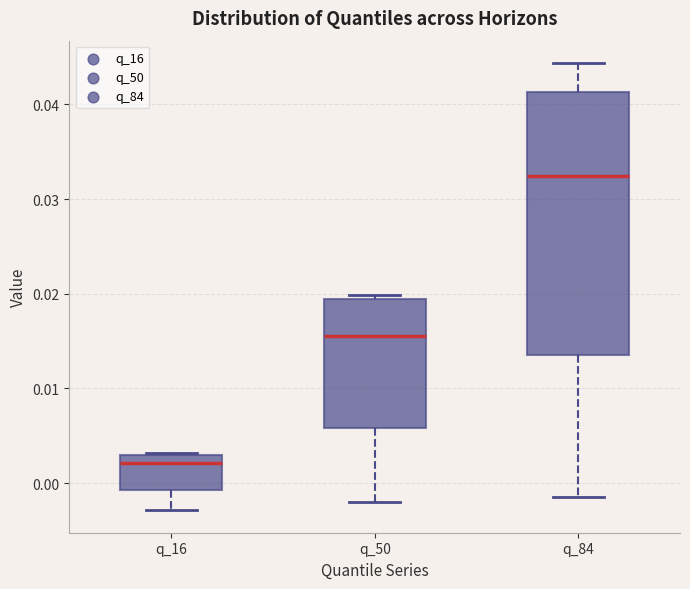

Where is the lower edge of the box for q_50 on the y-axis? The values are not printed on the chart, so give them approximately, as read against the axis.

0.006